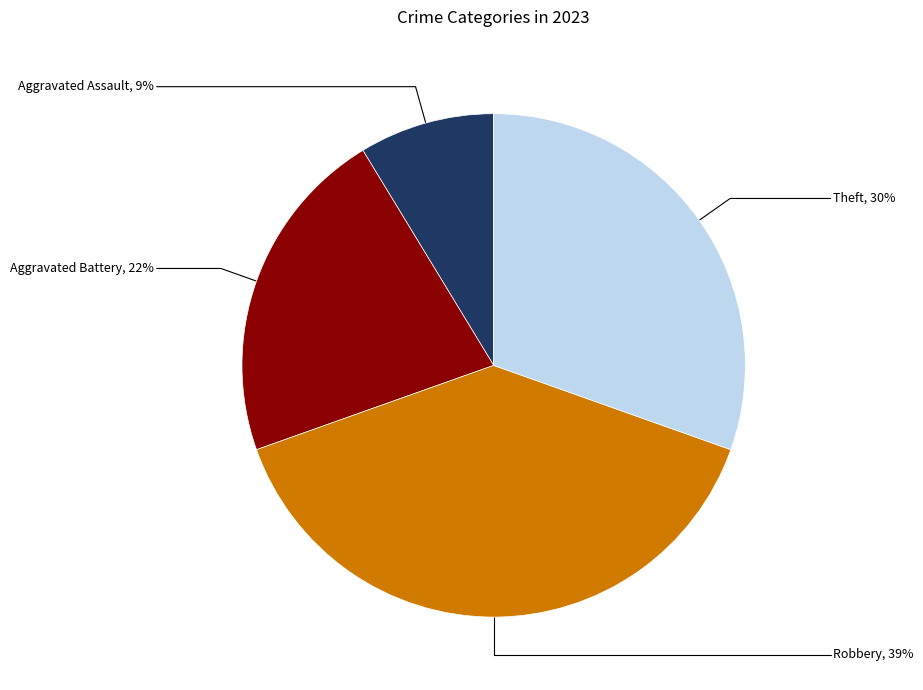

To the nearest percent, what portion does Robbery represent?

39%